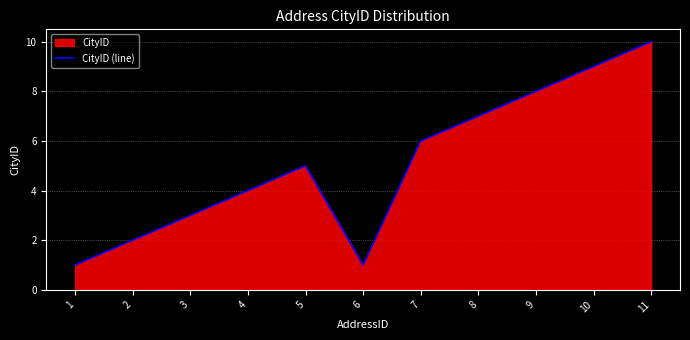

Which category has the lowest value across all series?

1